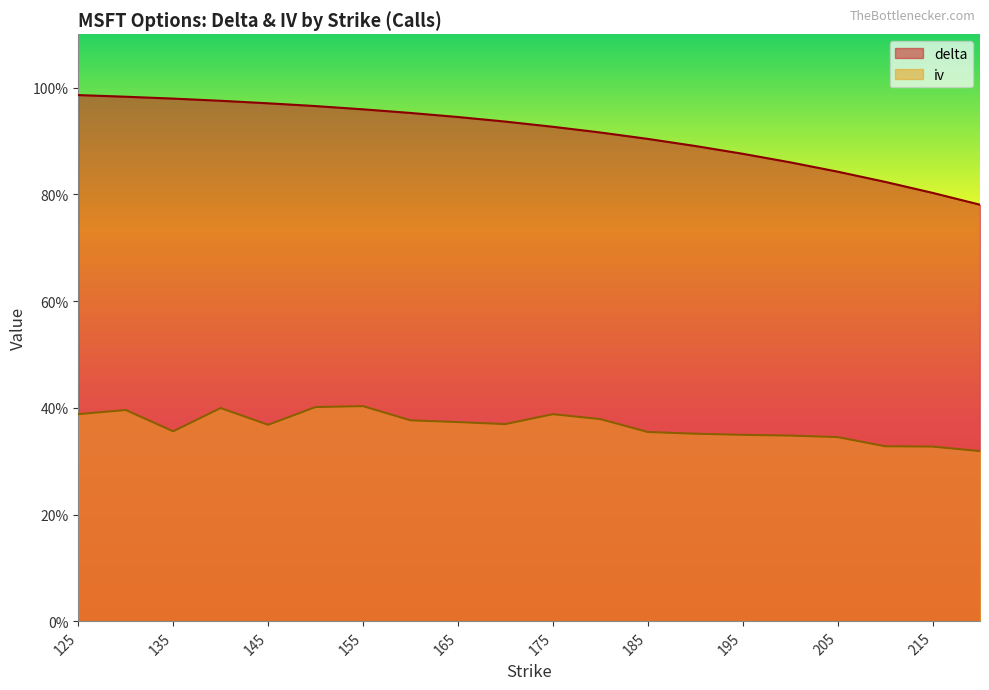

What is the smallest value displayed?

0.3